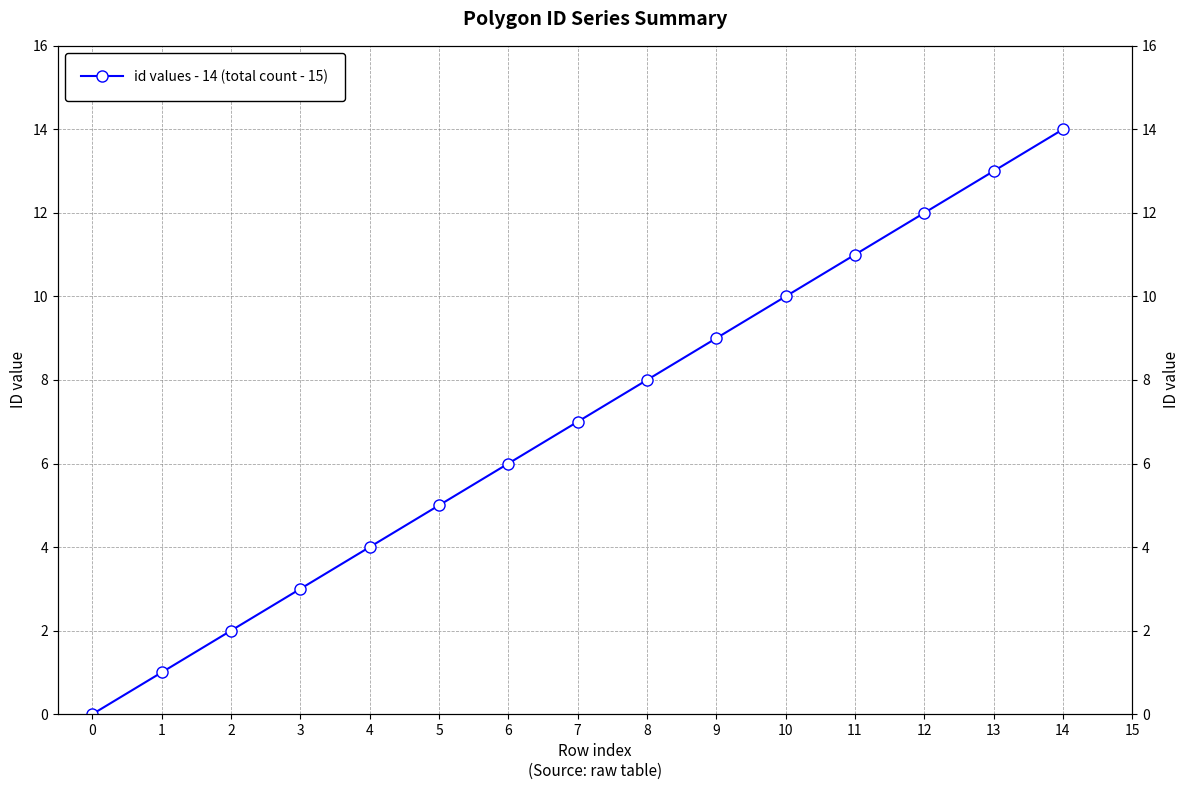

The chart shows a value of 19 at 13. True or false?

False